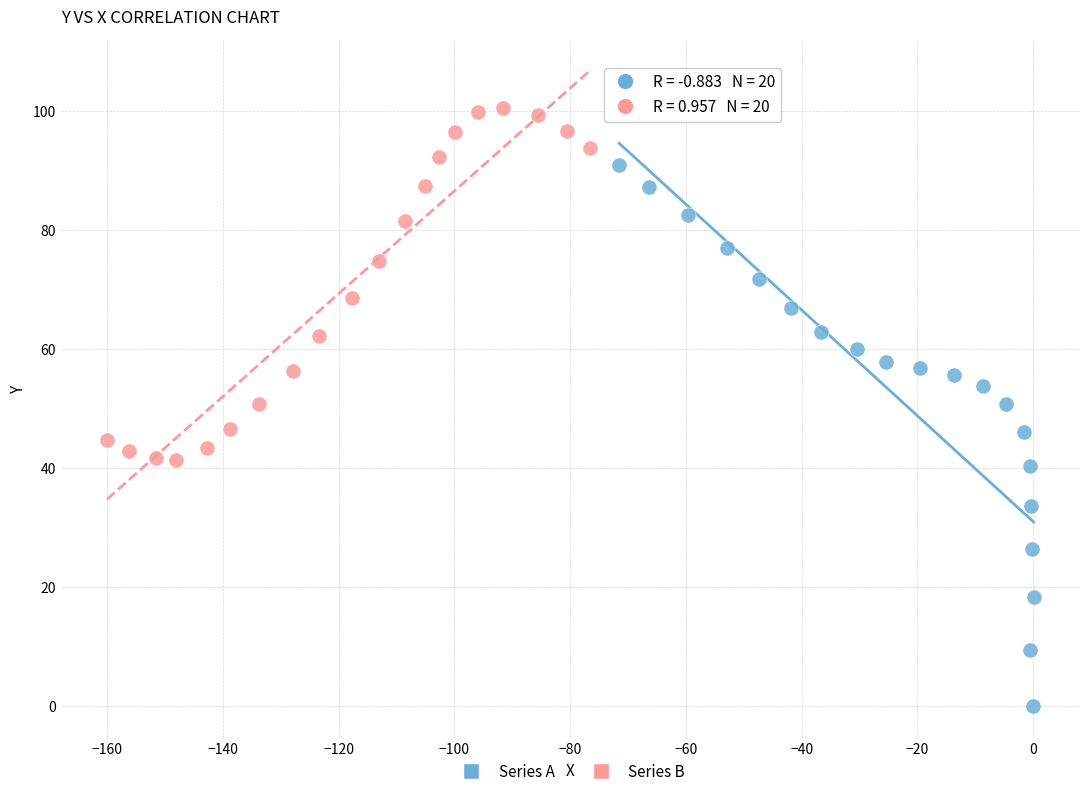

What are all the series names shown in the legend?

Series A, Series B